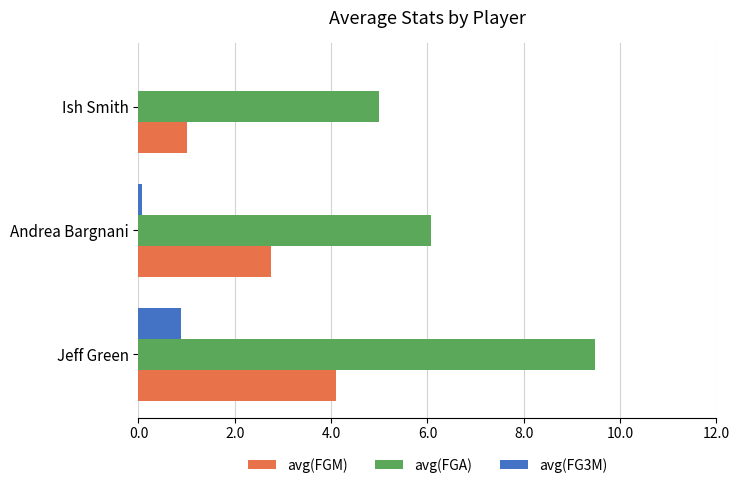

How many data points does each series have?

3